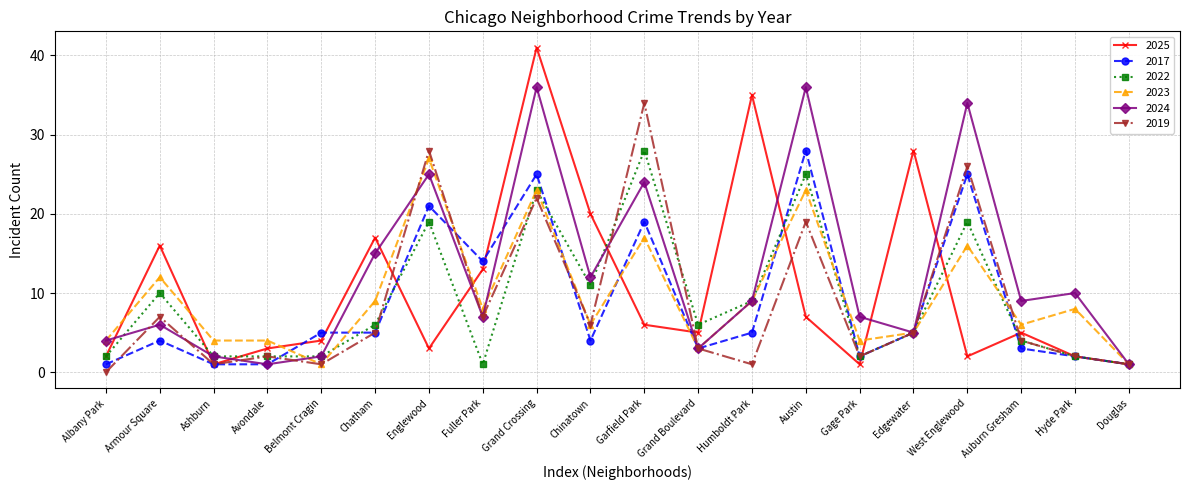

At Garfield Park, list the series in order from largest to smallest.

2019, 2022, 2024, 2017, 2023, 2025